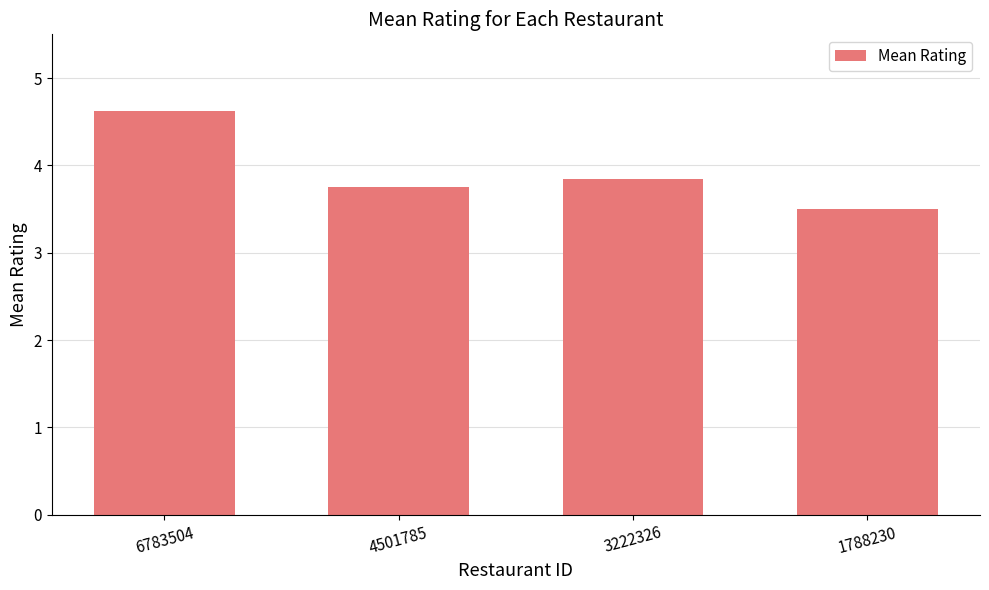

Between 3222326 and 4501785, which is larger?

3222326